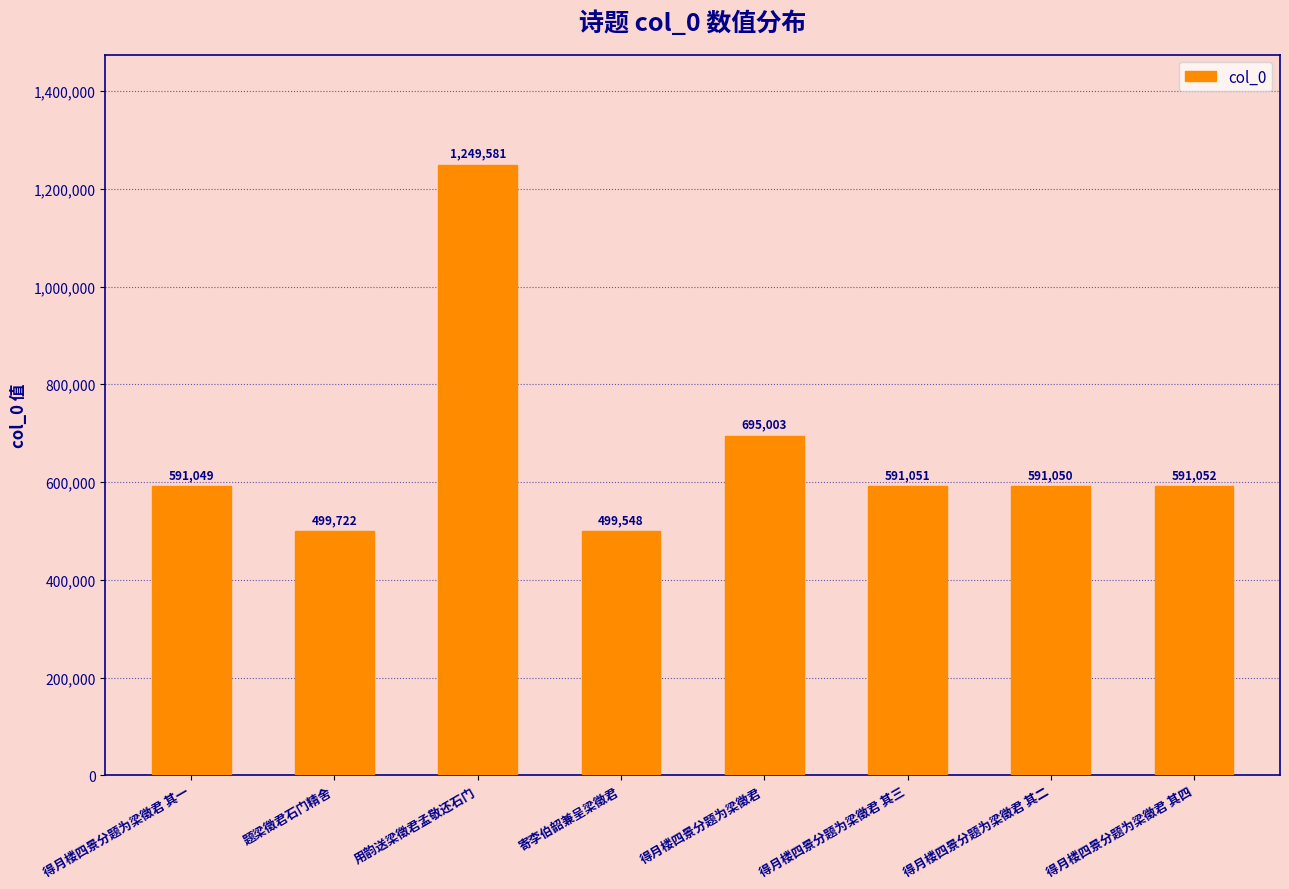

What is the sum of all values?

5308056